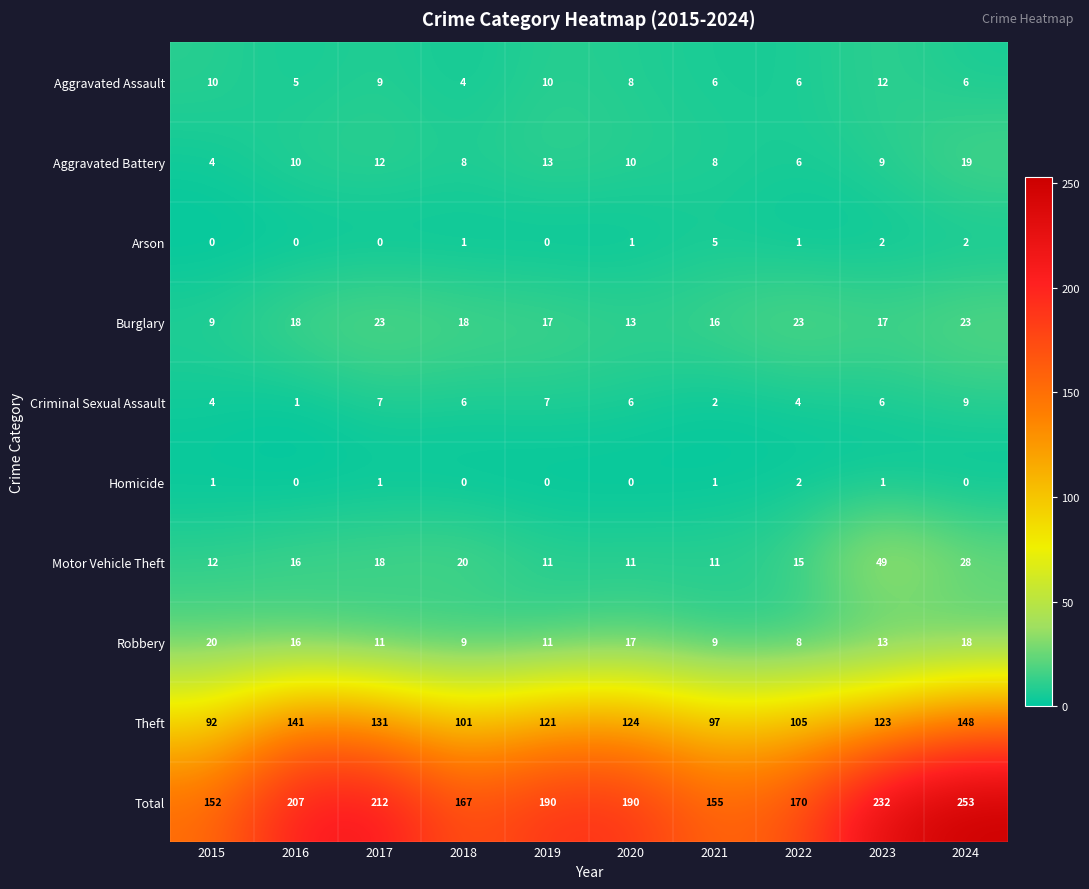

What is the approximate value of Arson at 2021?

5